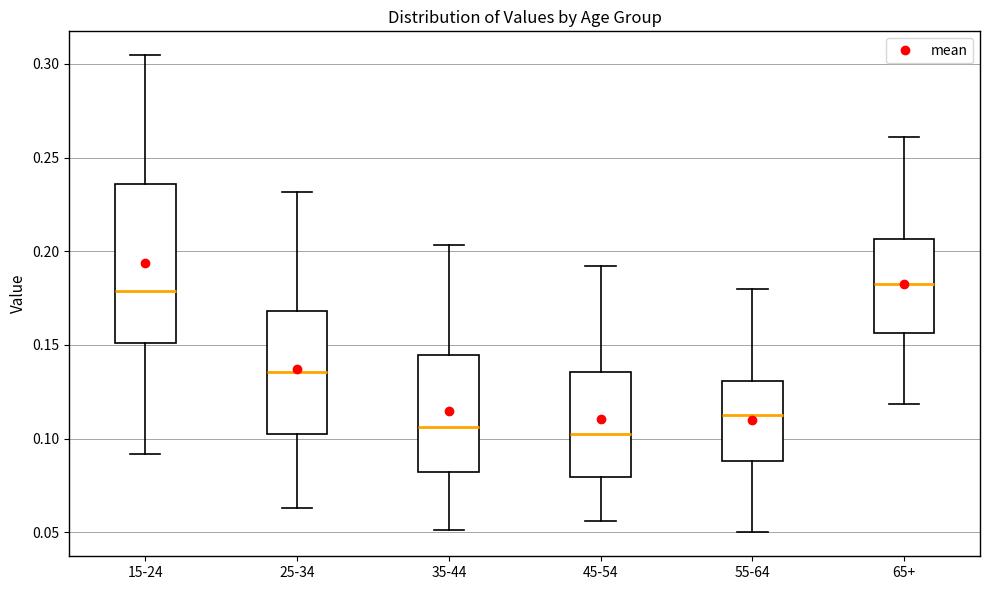

Reading left to right, read every box against the y-axis: the position of its median line, the range the box covers, and the ends of its whiskers. The values are not printed on the chart, so give them approximately, as read against the axis.

15-24: median 0.180, box 0.150 to 0.235, whiskers 0.090 to 0.305
25-34: median 0.135, box 0.105 to 0.170, whiskers 0.065 to 0.230
35-44: median 0.105, box 0.080 to 0.145, whiskers 0.050 to 0.205
45-54: median 0.105, box 0.080 to 0.135, whiskers 0.055 to 0.190
55-64: median 0.110, box 0.090 to 0.130, whiskers 0.050 to 0.180
65+: median 0.180, box 0.155 to 0.205, whiskers 0.120 to 0.260